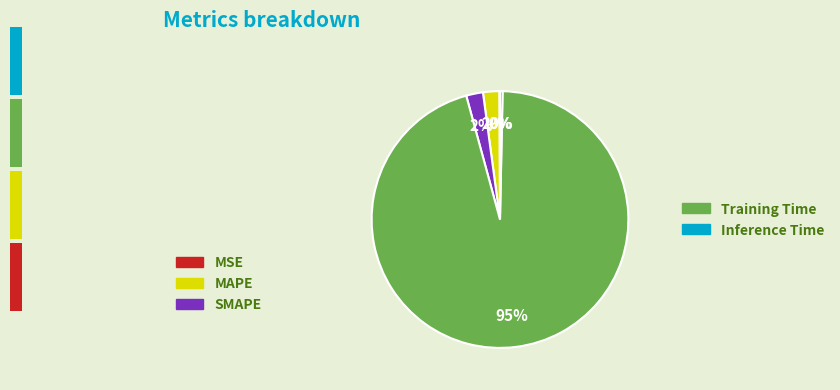

To the nearest percent, what is the average slice percentage?

20%